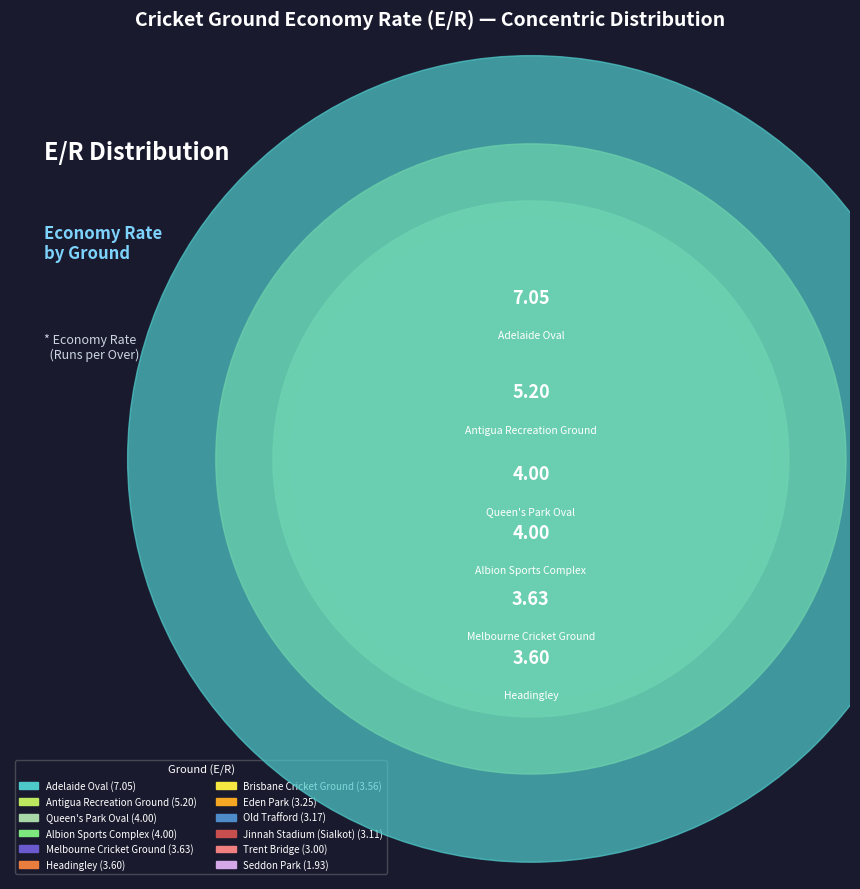

To the nearest percent, what is the difference between the largest and smallest slice percentages?

11%